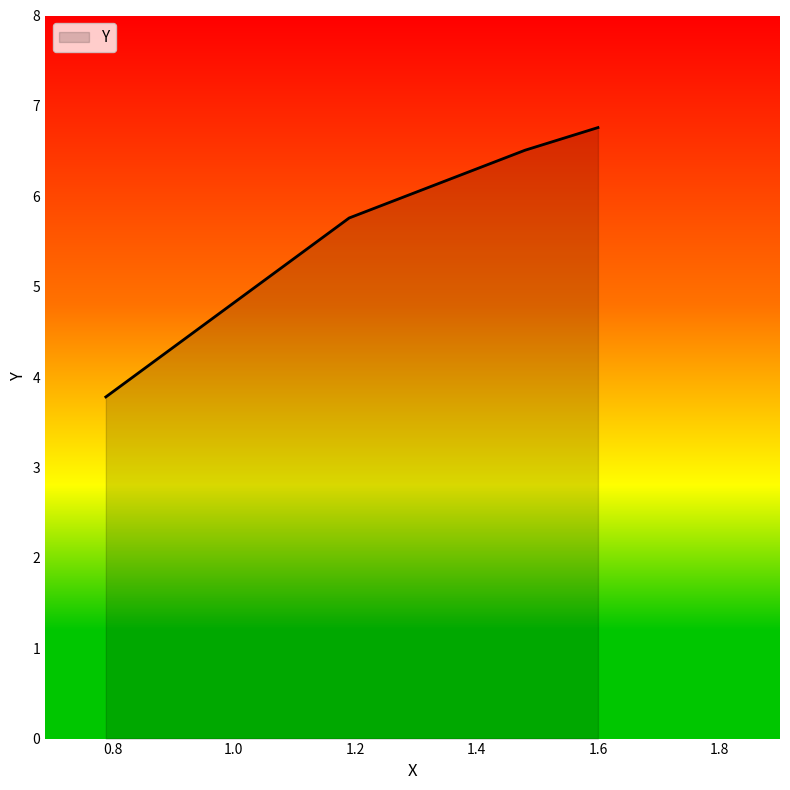

True or false: there are more than 0 points higher than both neighbors.

False